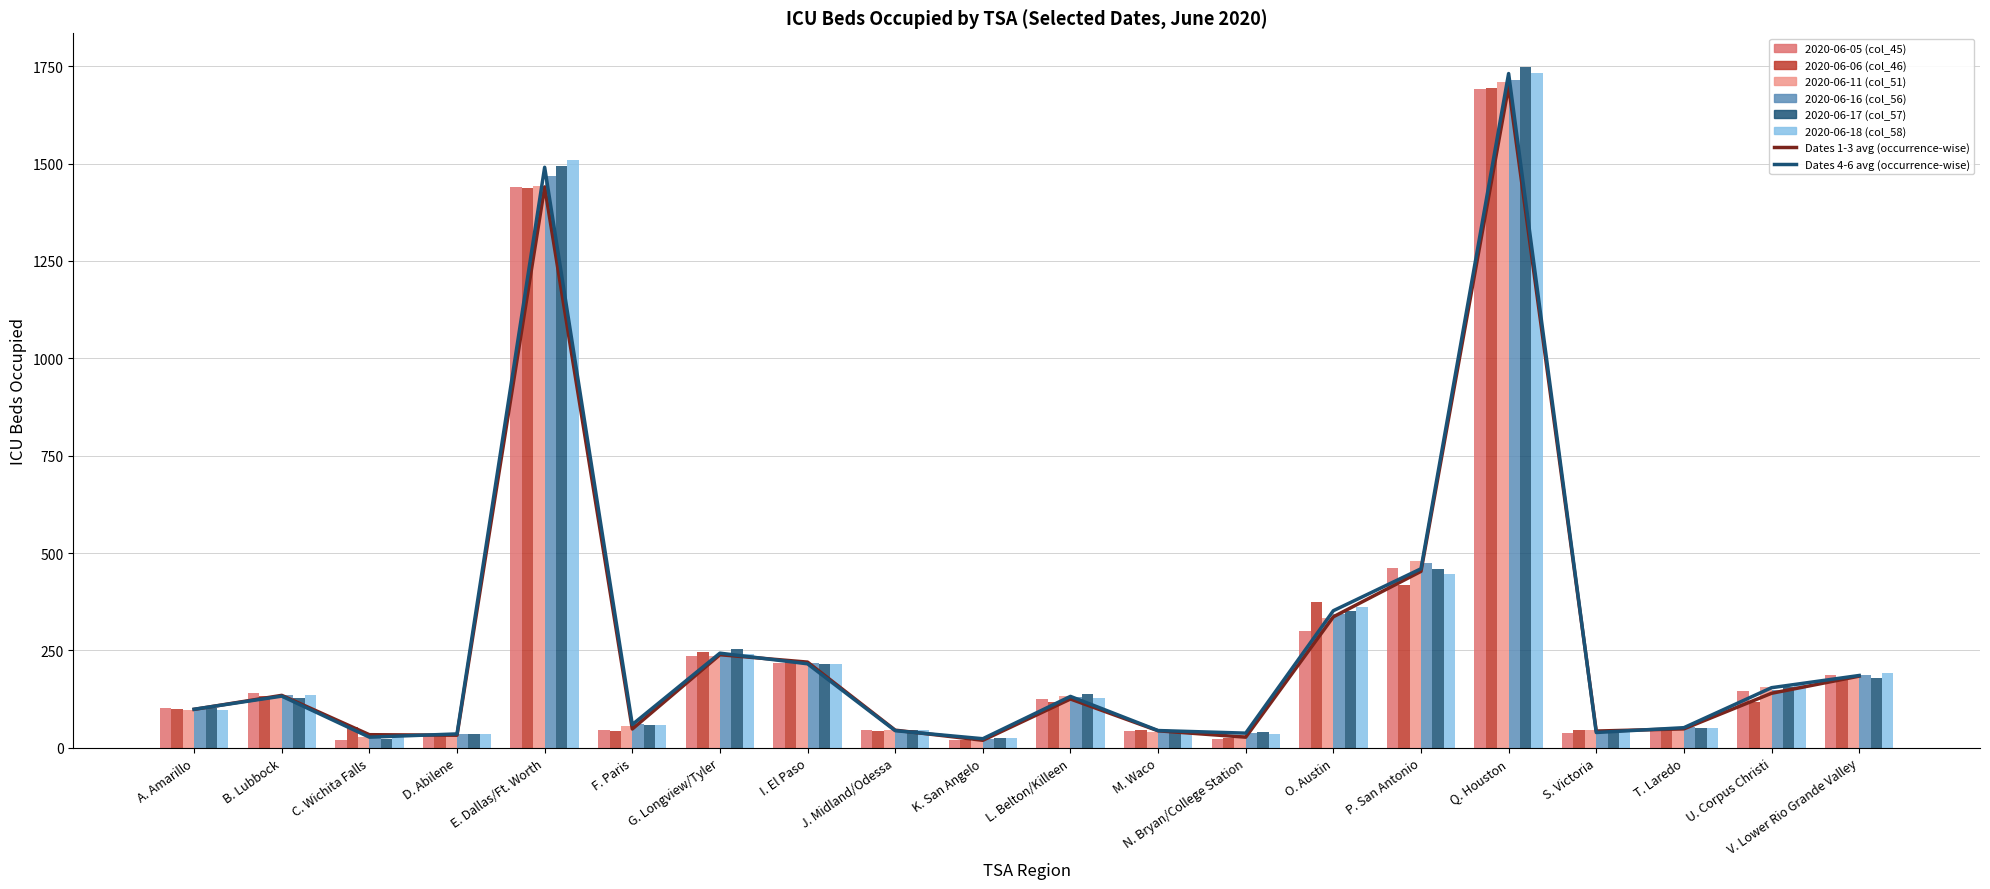

At J. Midland/Odessa, list the series in order from smallest to largest.

2020-06-16 (col_56), 2020-06-06 (col_46), 2020-06-11 (col_51), 2020-06-17 (col_57), 2020-06-18 (col_58), 2020-06-05 (col_45)